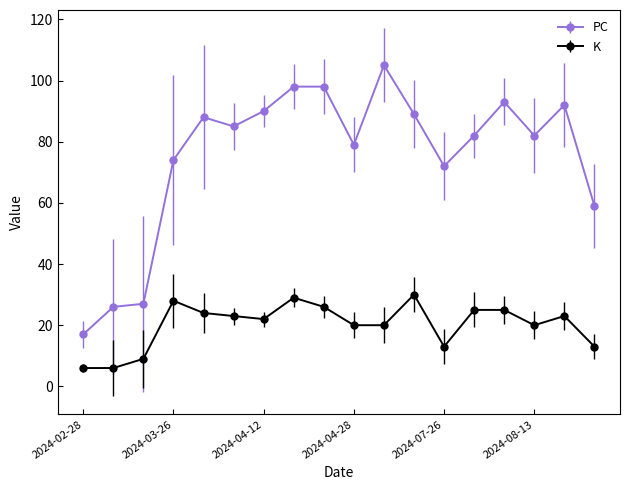

List the series in order of their overall mean, highest first.

PC, K